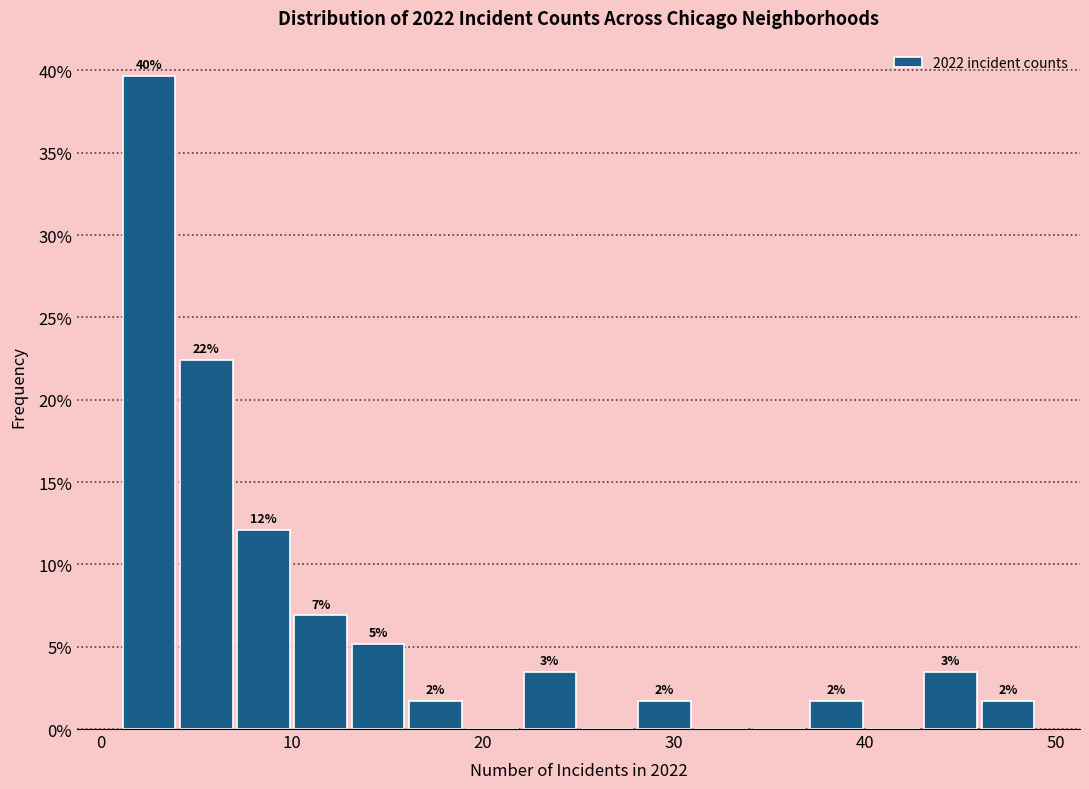

Around what value on the x-axis is the tallest bar? Give the approximate position of its centre, as read against the axis.

3